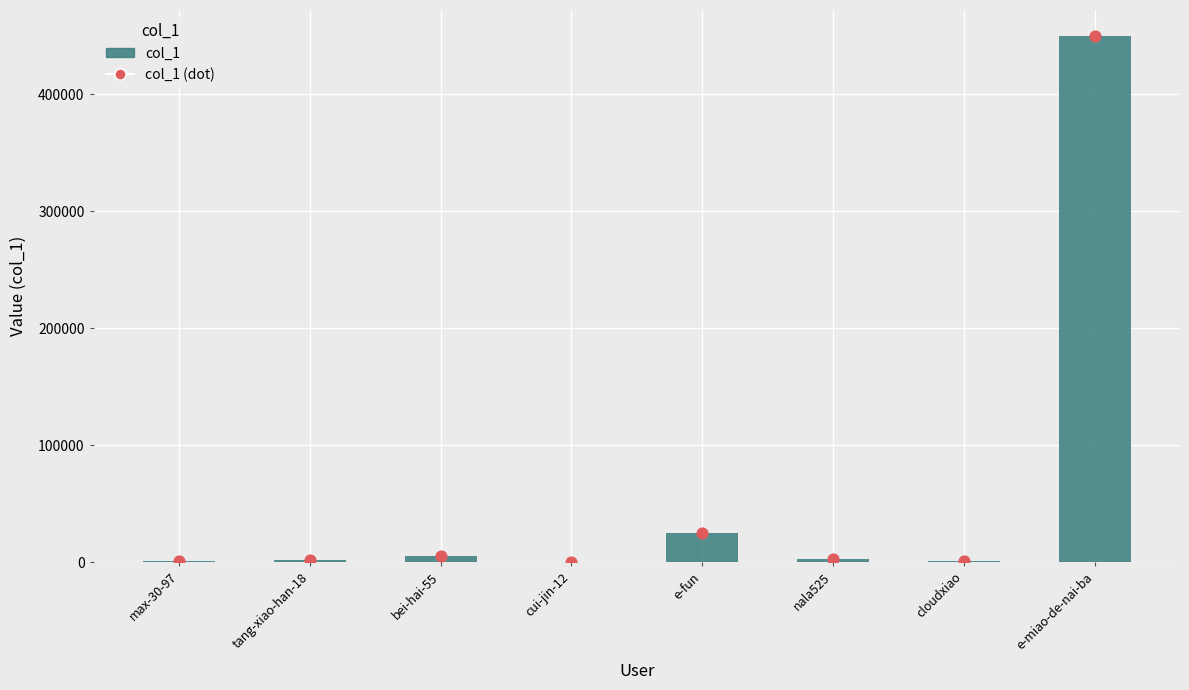

Between cloudxiao and bei-hai-55, which is larger?

bei-hai-55